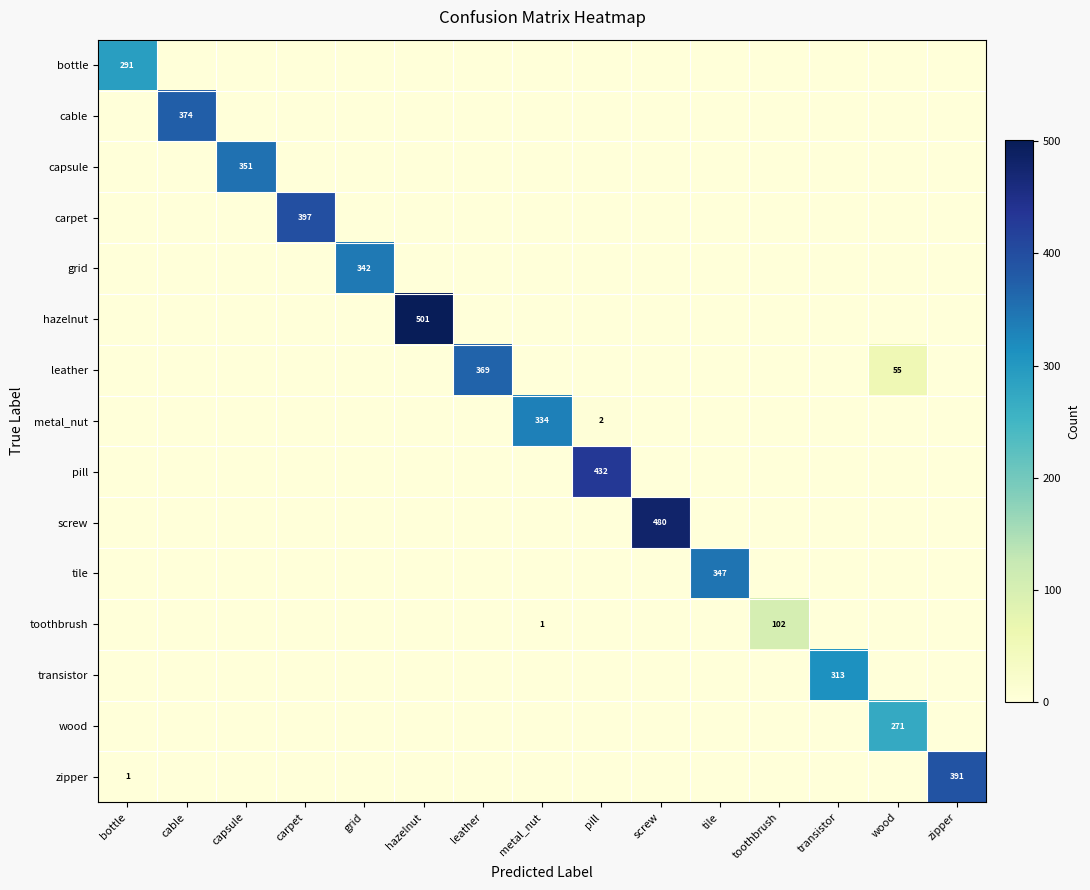

The leather series shows 369 at leather. True or false?

True